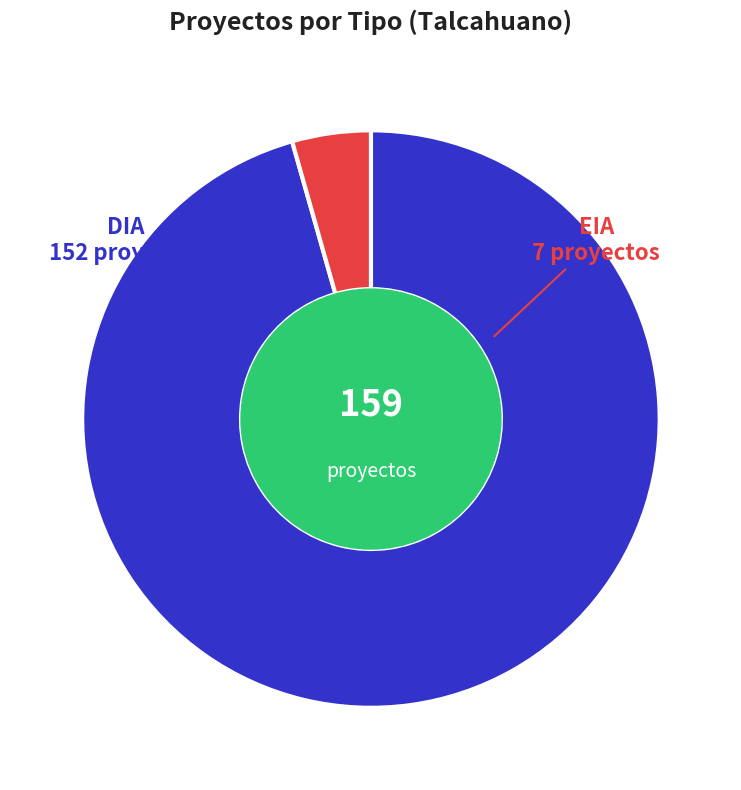

The EIA slice represents 4% of the pie. True or false?

True